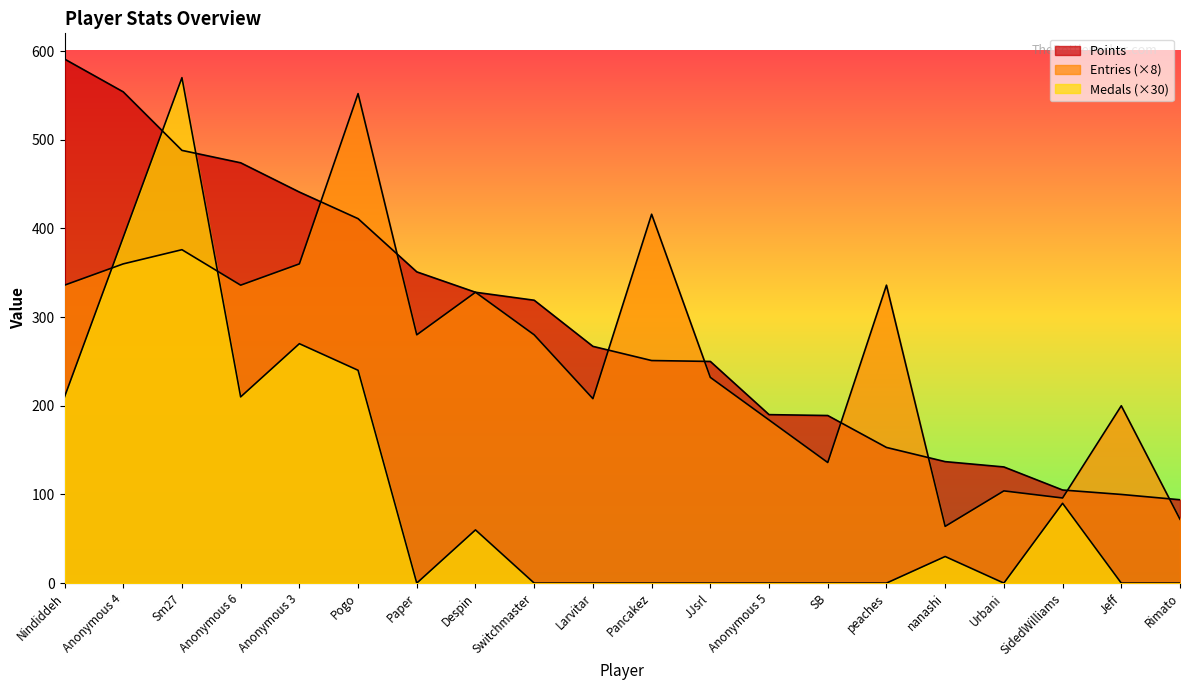

Between SB and Nindiddeh, which is larger?

Nindiddeh